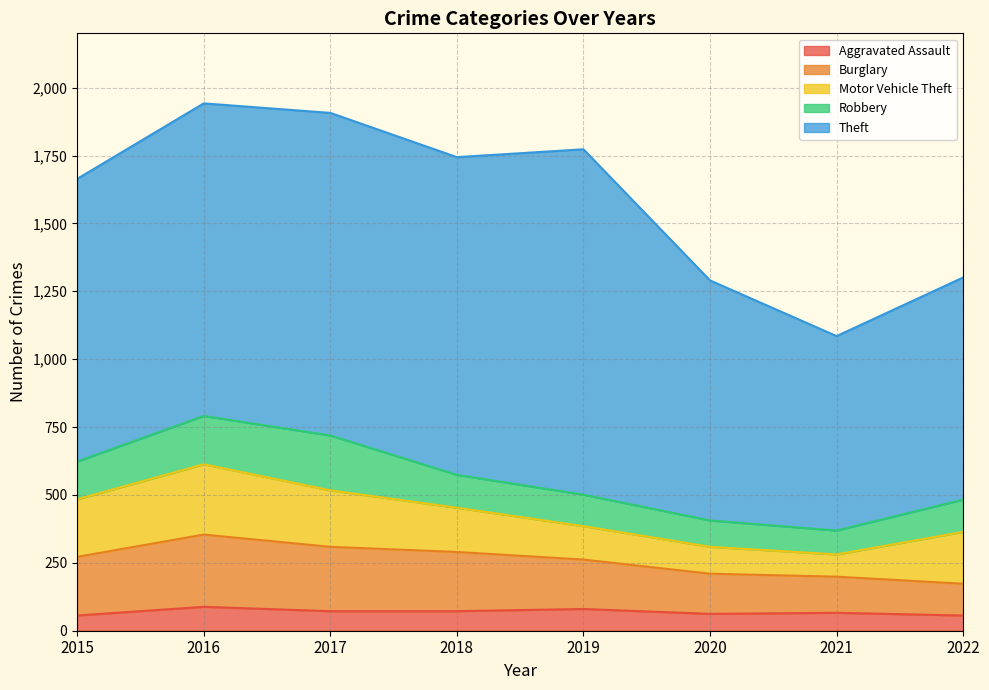

How many lines are shown in the chart?

5